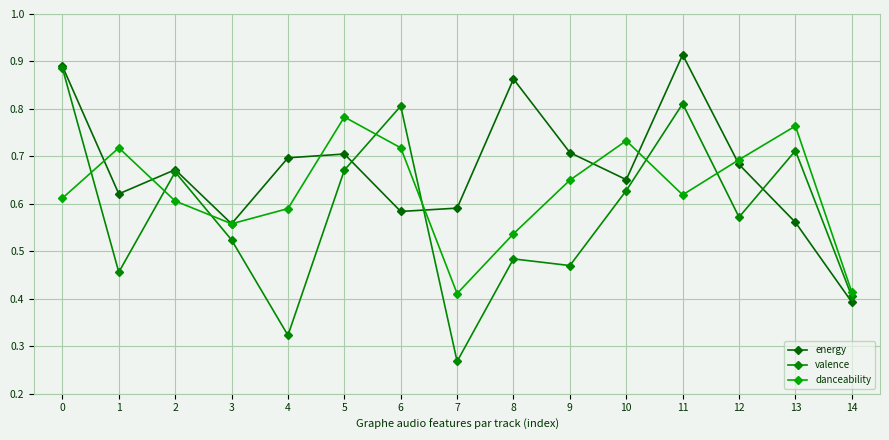

What is the difference between the maximum and minimum values in the energy series?

0.5